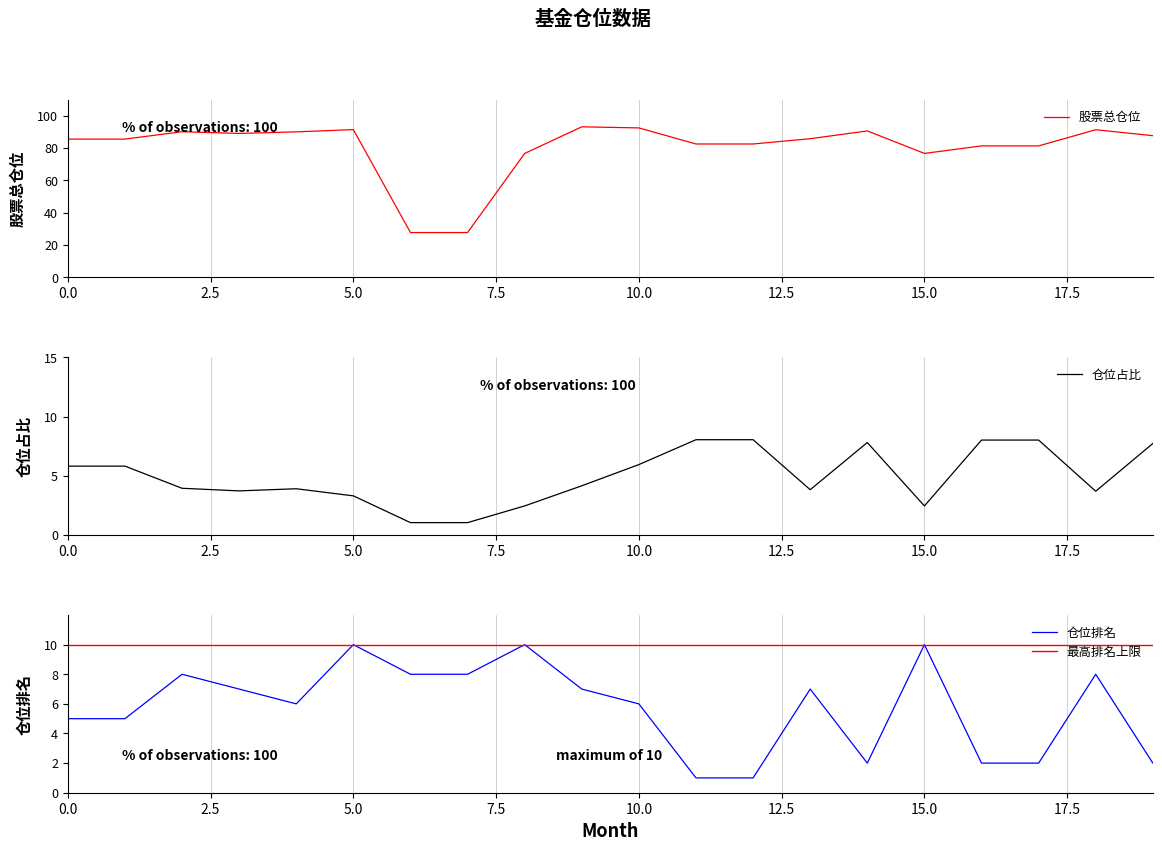

True or false: 仓位占比 and 股票总仓位 intersect in this chart.

False